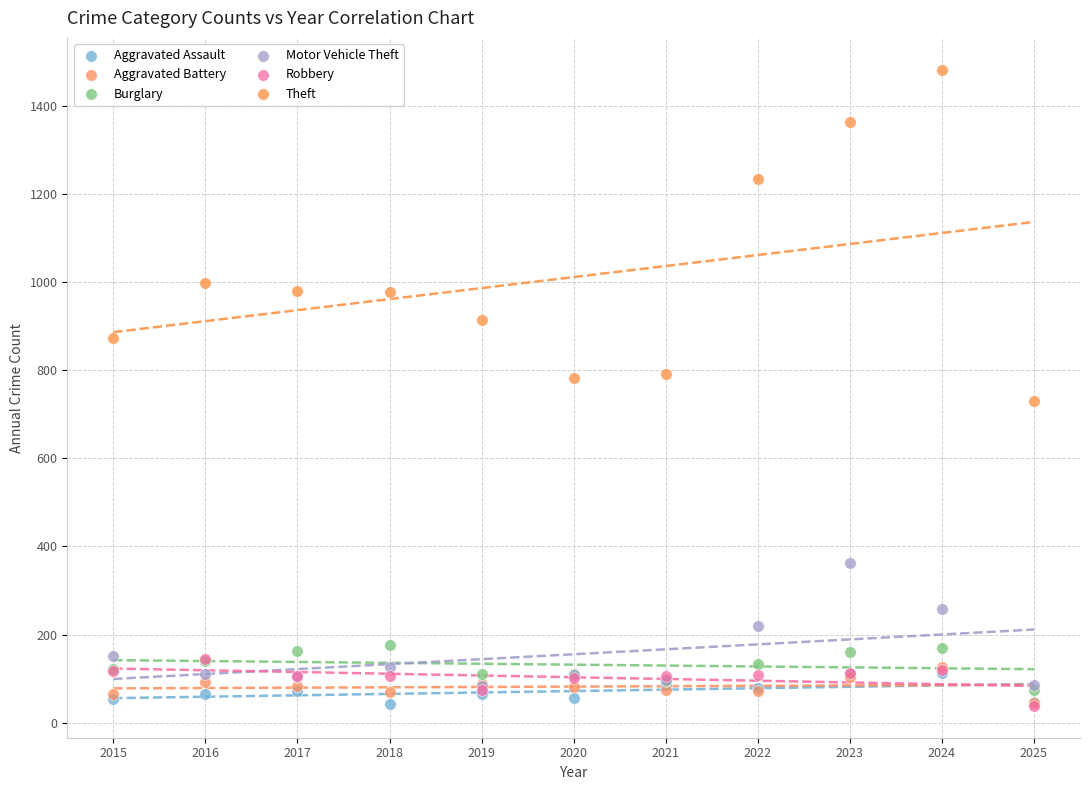

Which series has the widest spread of Y values?

Theft